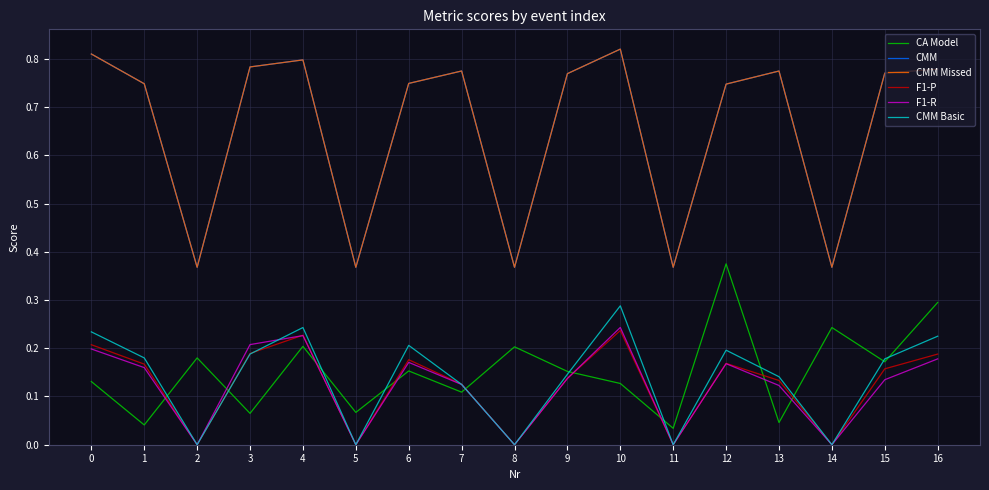

Which has a higher value, 6 or 2?

2